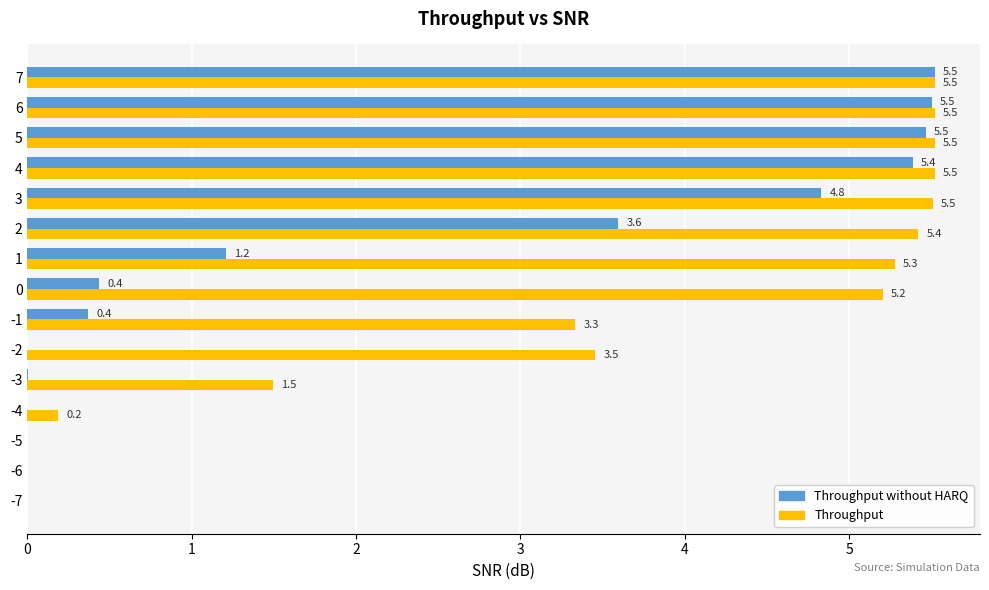

True or false: Throughput has a value of 5.5 at 5.

True